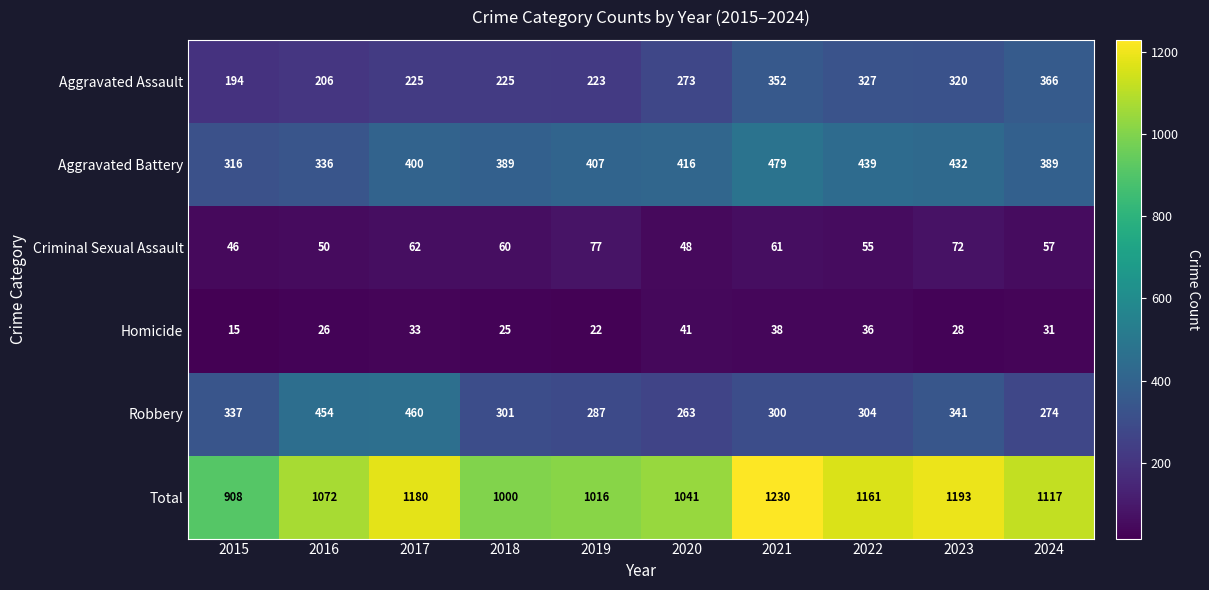

What is the smallest value displayed?

15